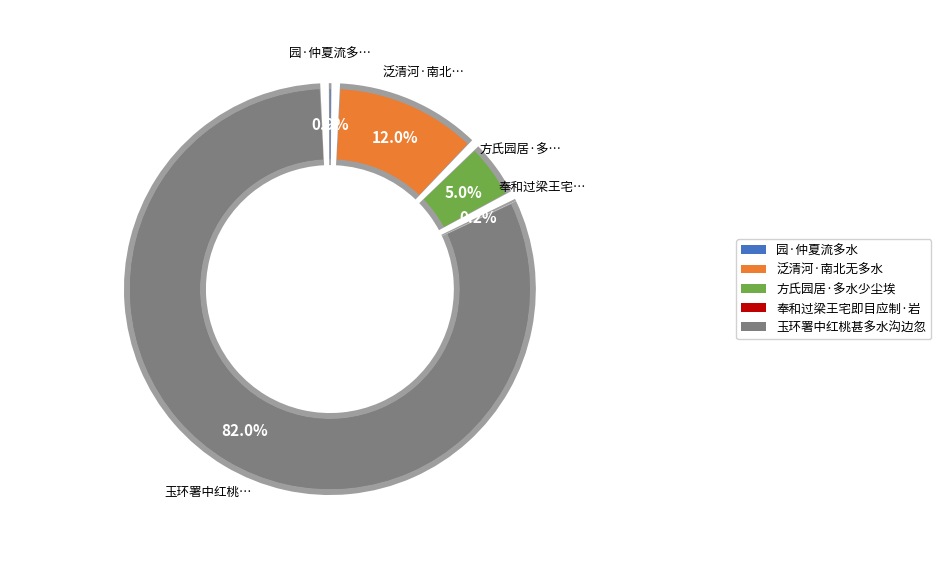

Does any single category account for the majority?

Yes